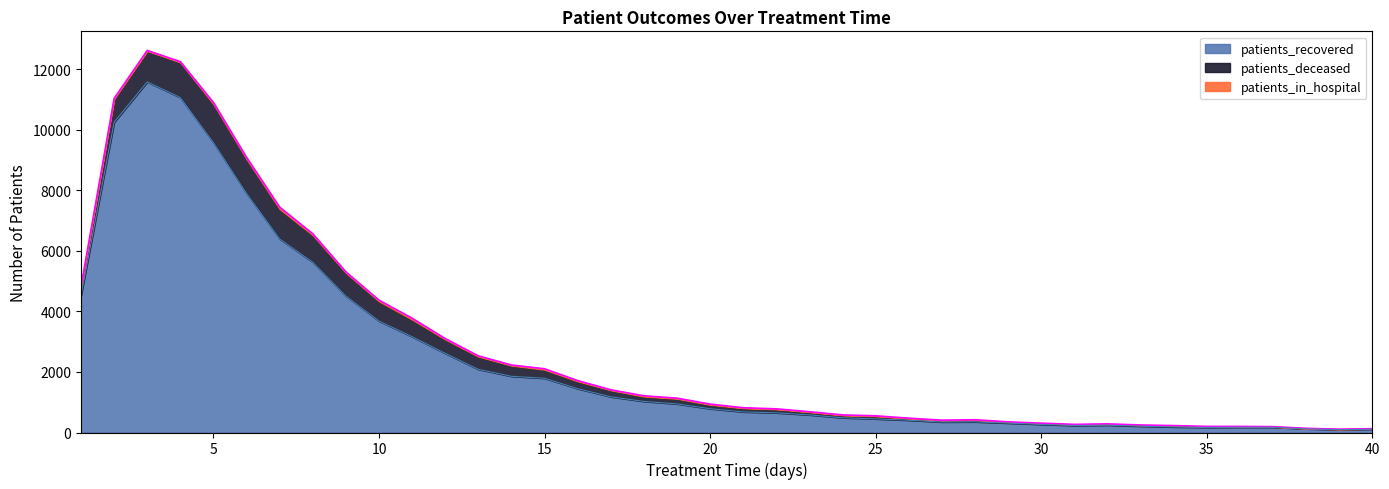

In patients_deceased, how many points are higher than both neighbors (excluding endpoints)?

7